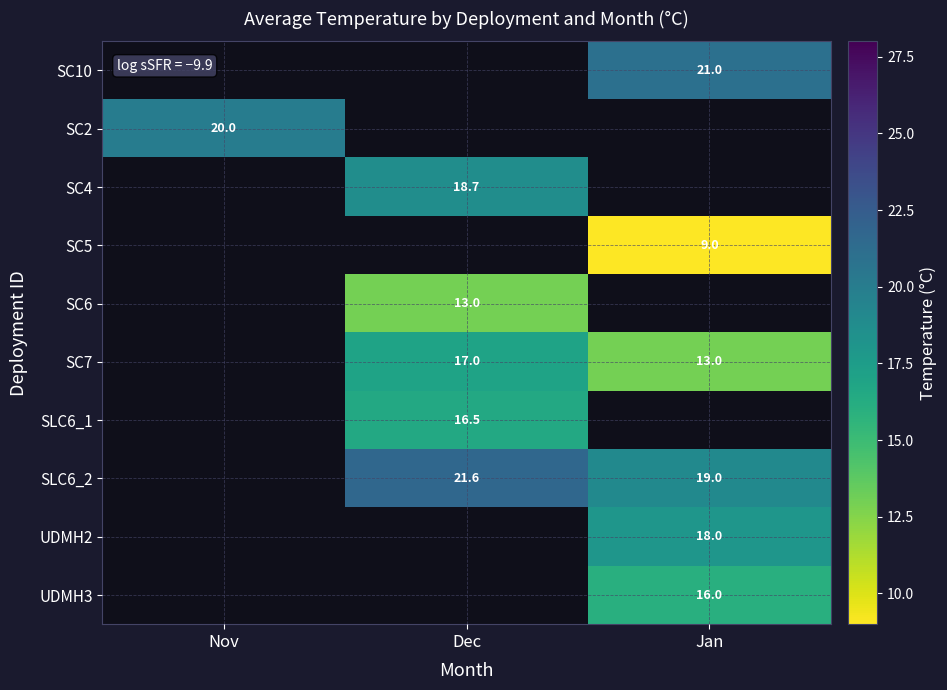

At which category does the chart reach its peak across all series?

Dec